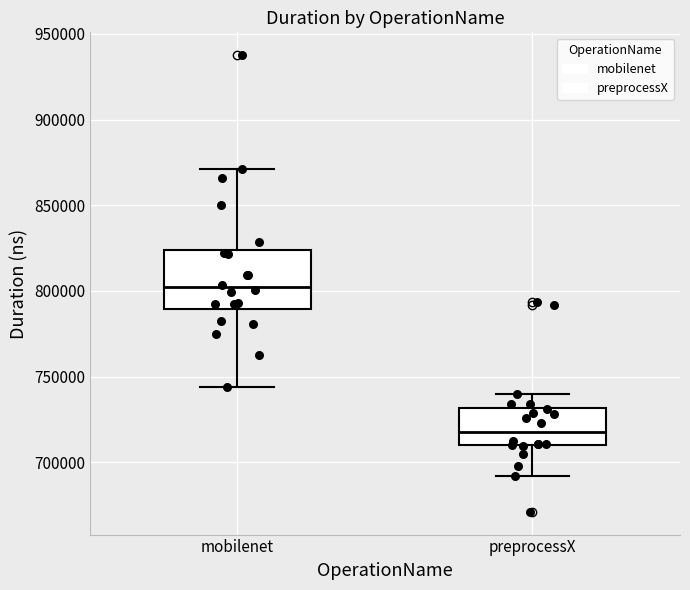

Where is the lower edge of the box for mobilenet on the y-axis? The values are not printed on the chart, so give them approximately, as read against the axis.

790000